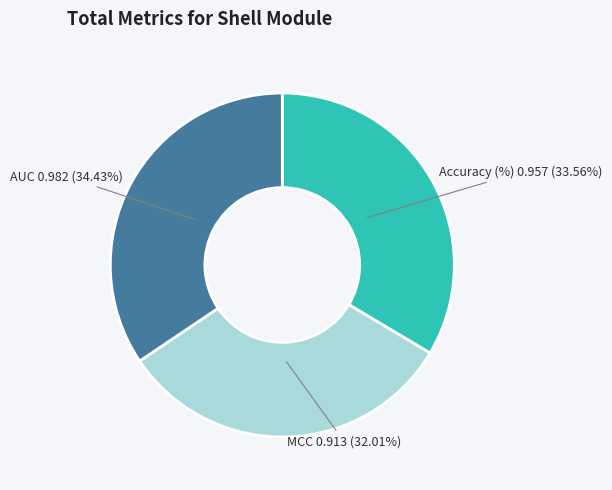

Is there any slice that represents more than half of the pie?

No